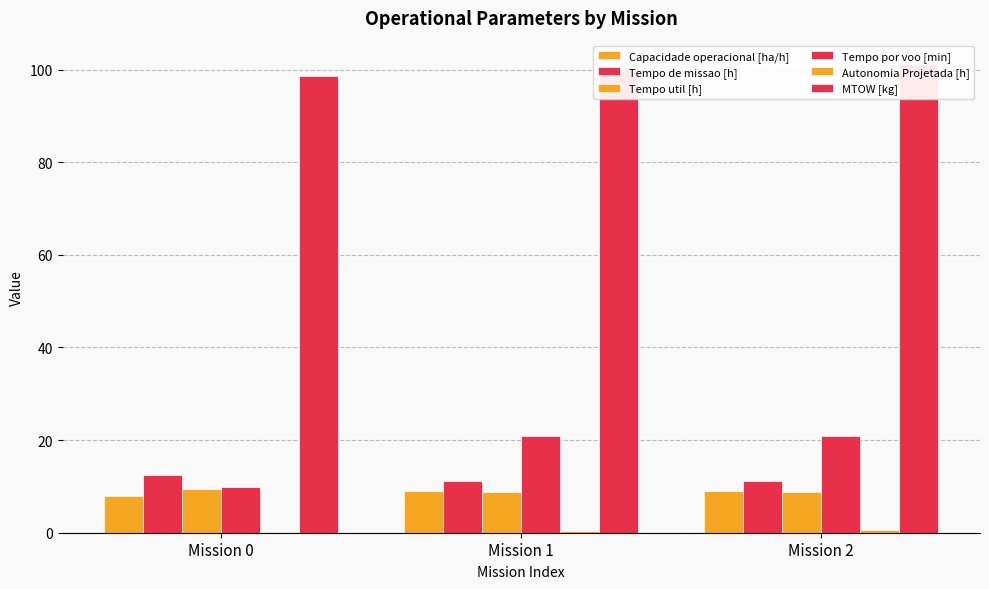

What is the difference between the highest and lowest values at Mission 0?

98.5